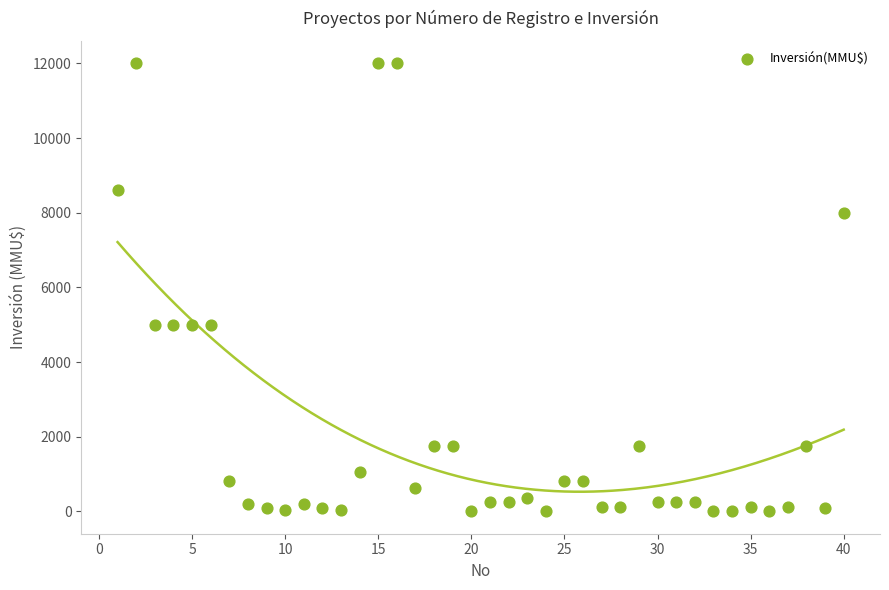

What is the range of X values (max minus min)?

39